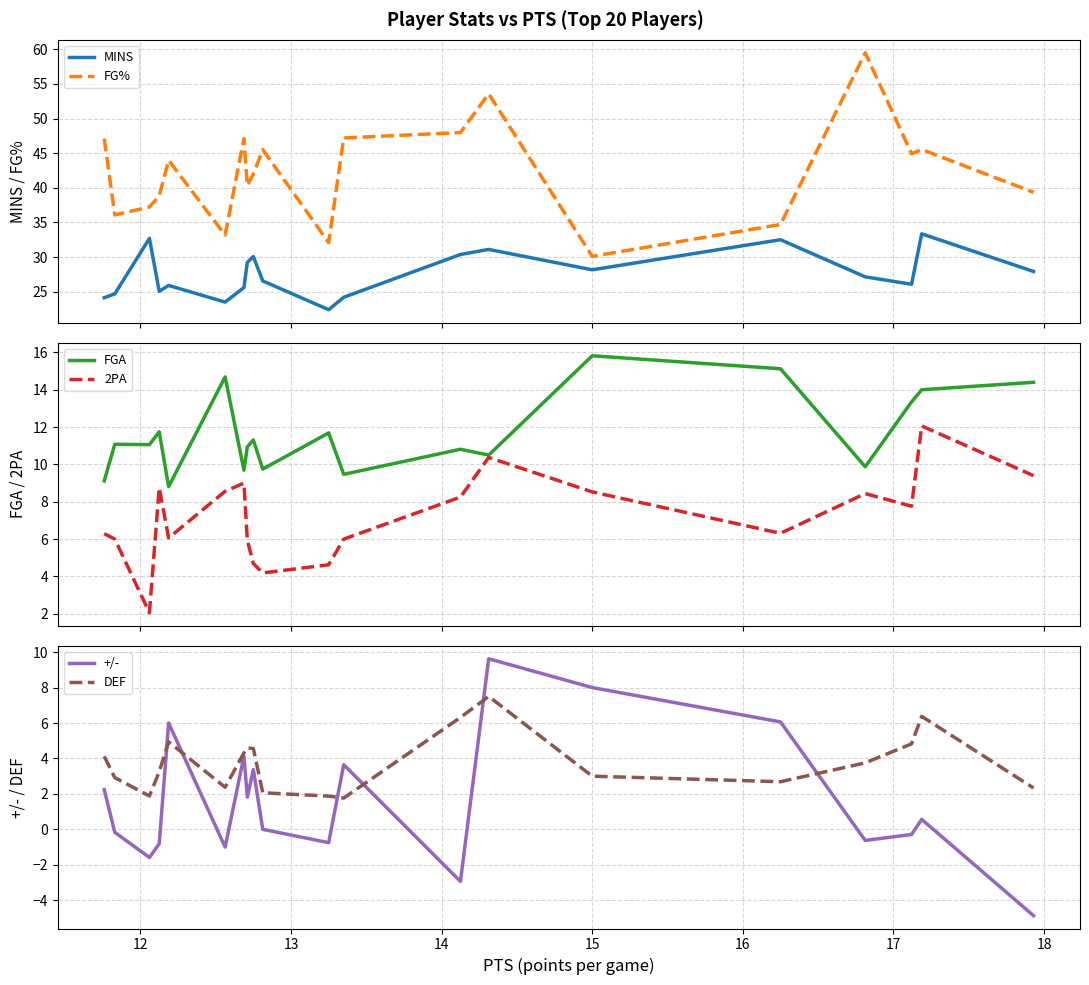

True or false: DEF and +/- intersect in this chart.

True